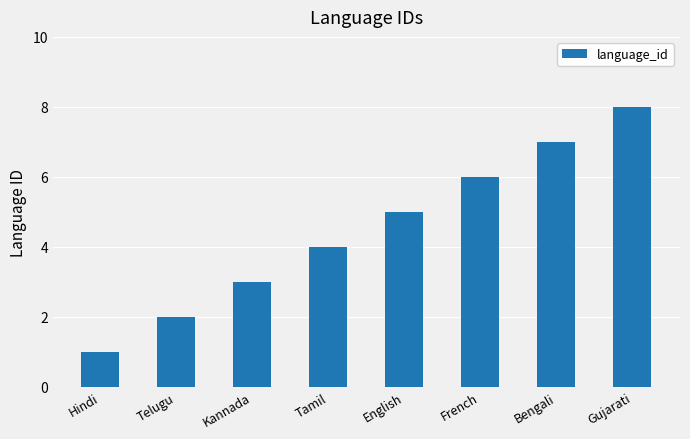

What is the ratio of the value at Hindi to the value at Bengali?

0.1